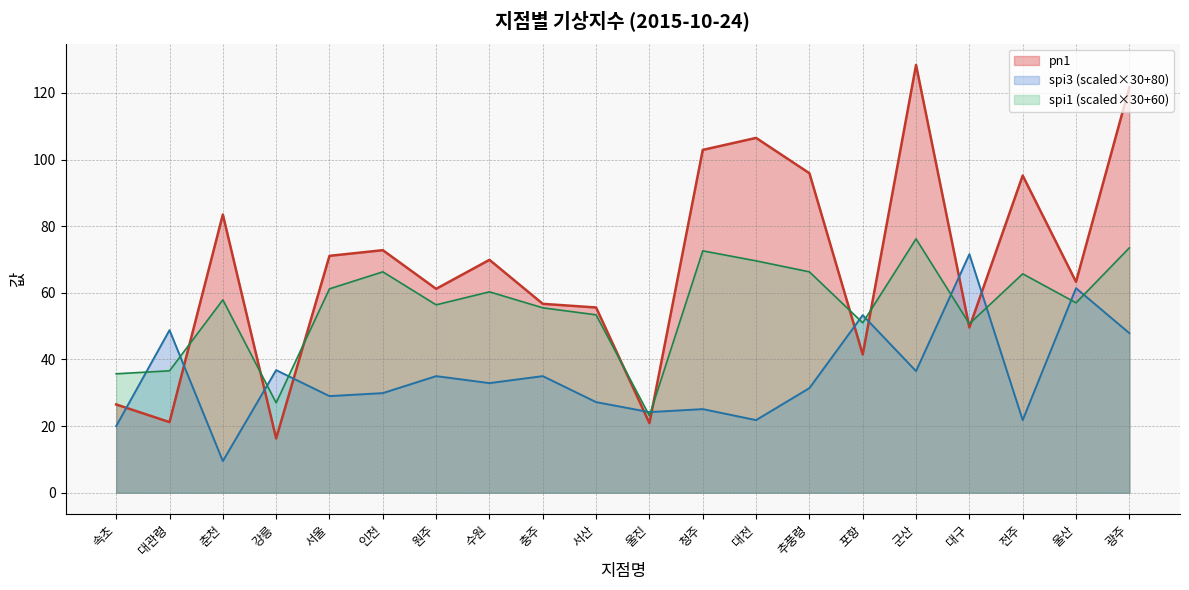

What is the value of the spi1 line point at the 8th from the left?

60.3